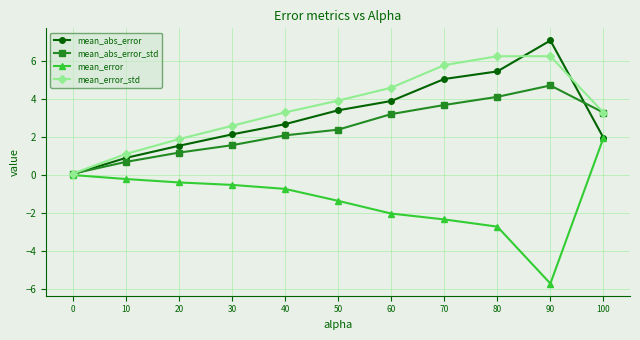

What are all the series names shown in the legend?

mean_abs_error, mean_abs_error_std, mean_error, mean_error_std